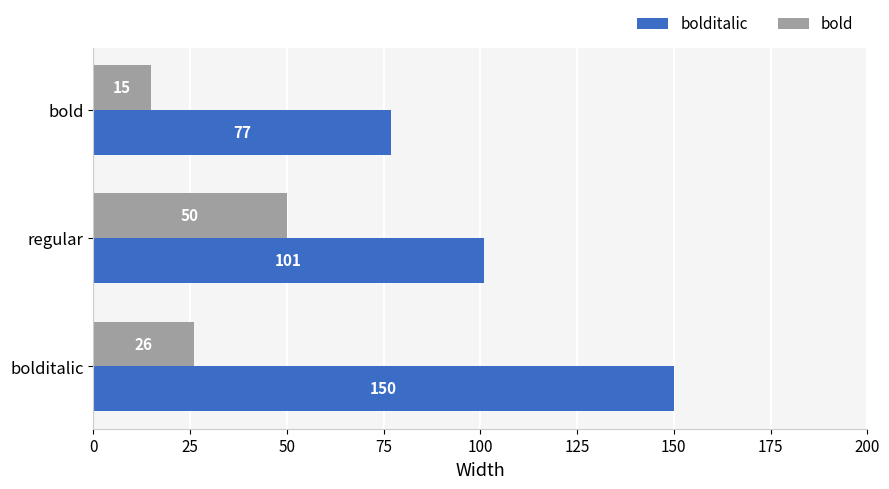

At how many categories does at least one series exceed 138?

1